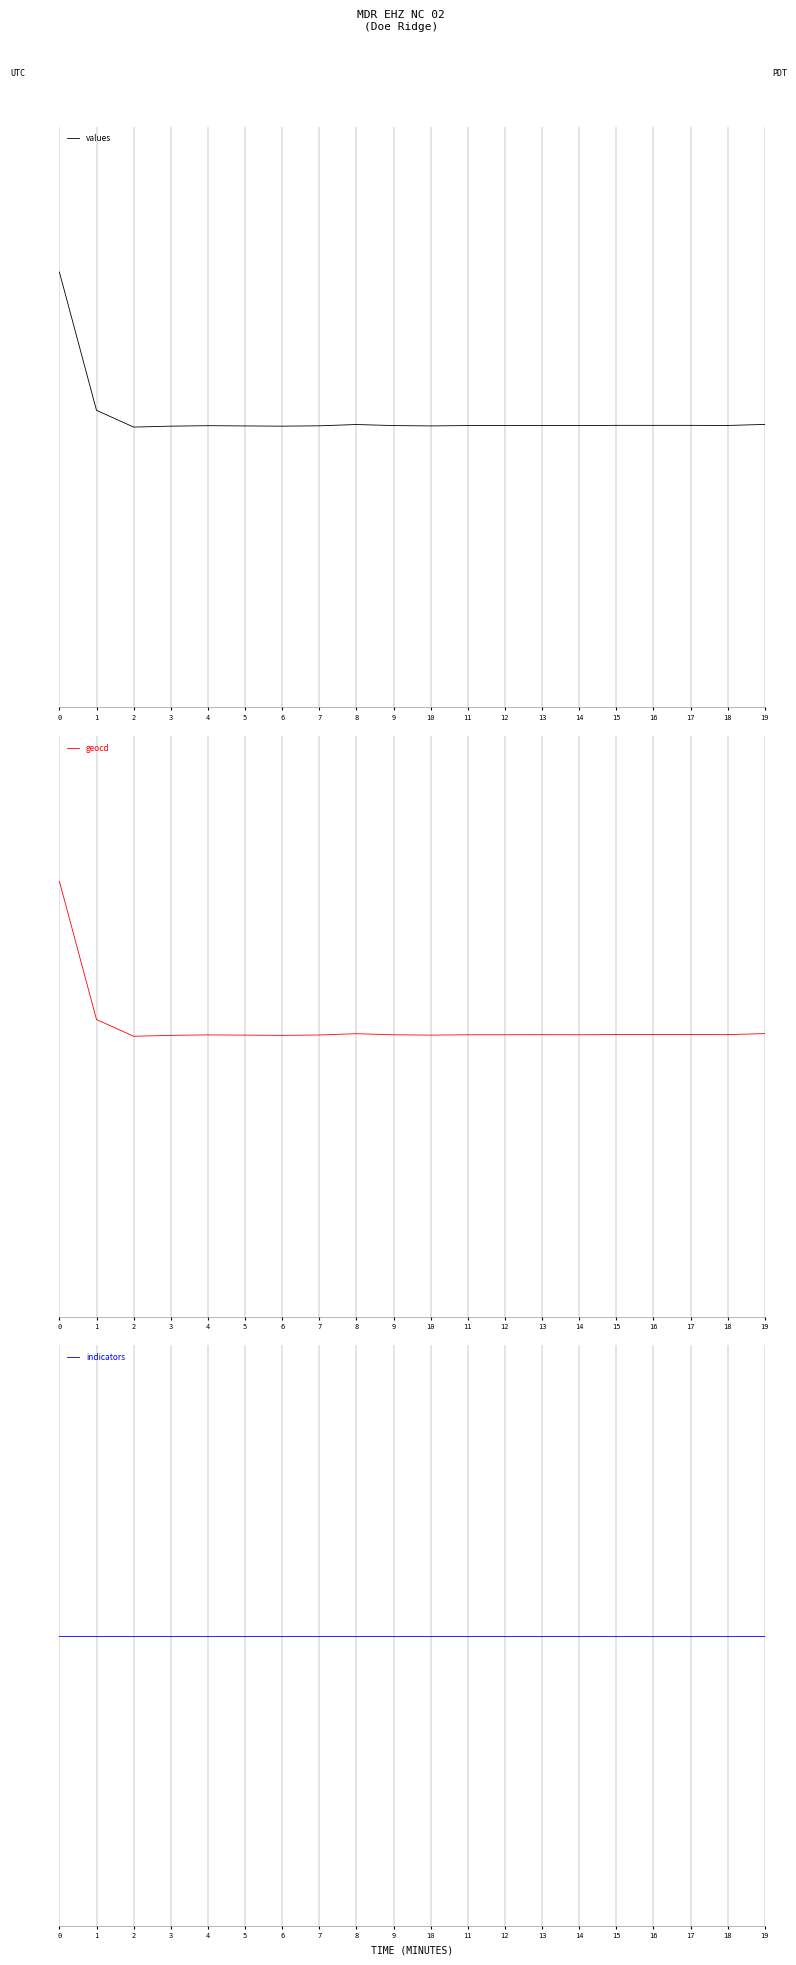

True or false: geocd and indicators intersect in this chart.

True